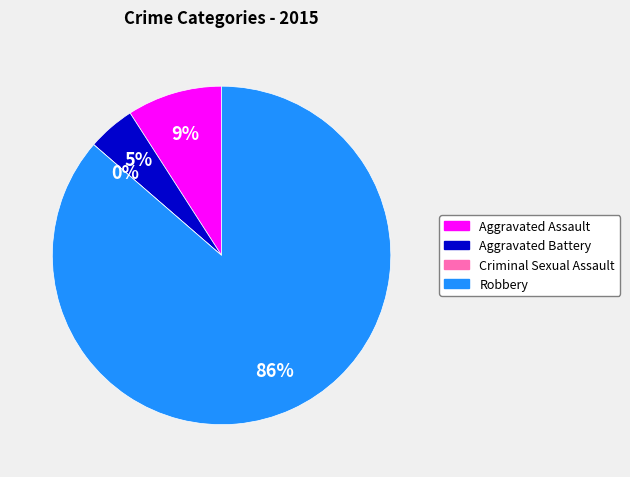

What percentage is the Aggravated Assault slice, to the nearest percent?

9%